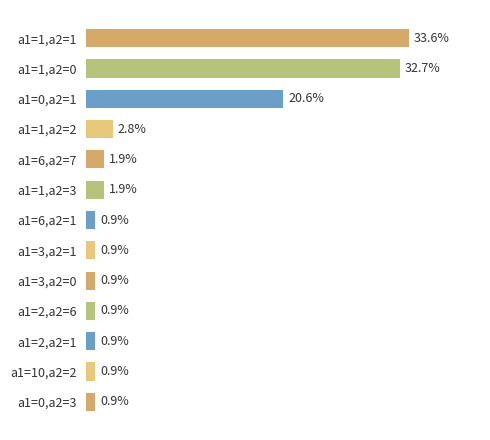

At which category does the chart reach its peak across all series?

a1=1,a2=1